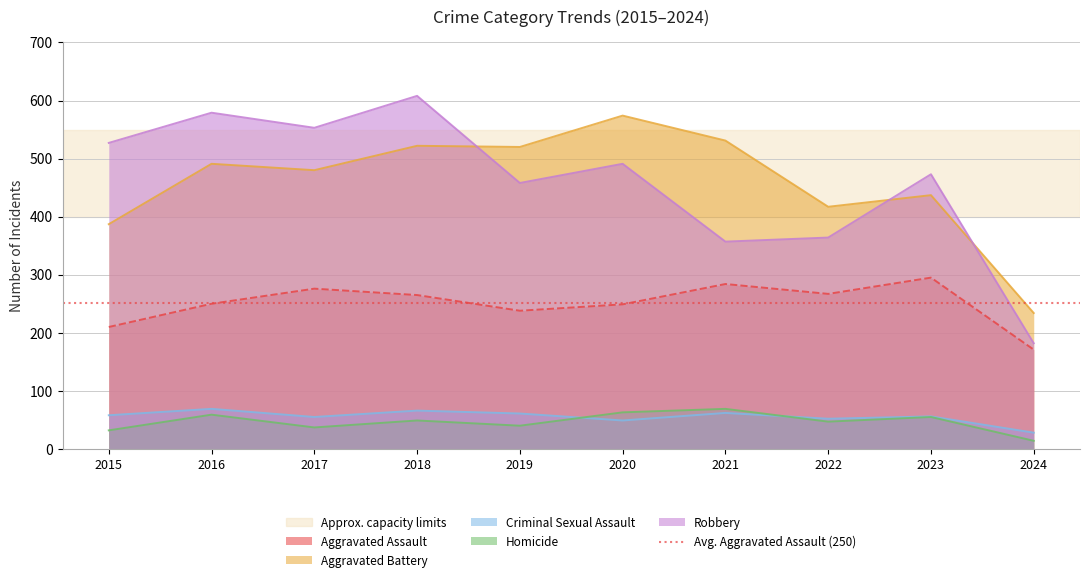

How many lines are shown in the chart?

5